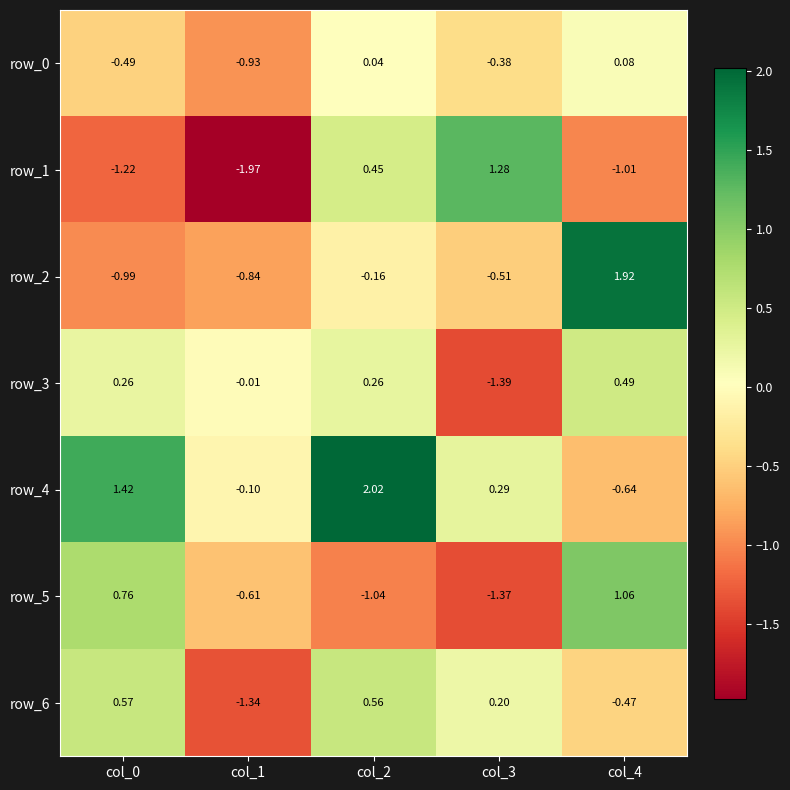

Is the value of row_1 at col_4 greater than the value of row_2 at col_3?

No